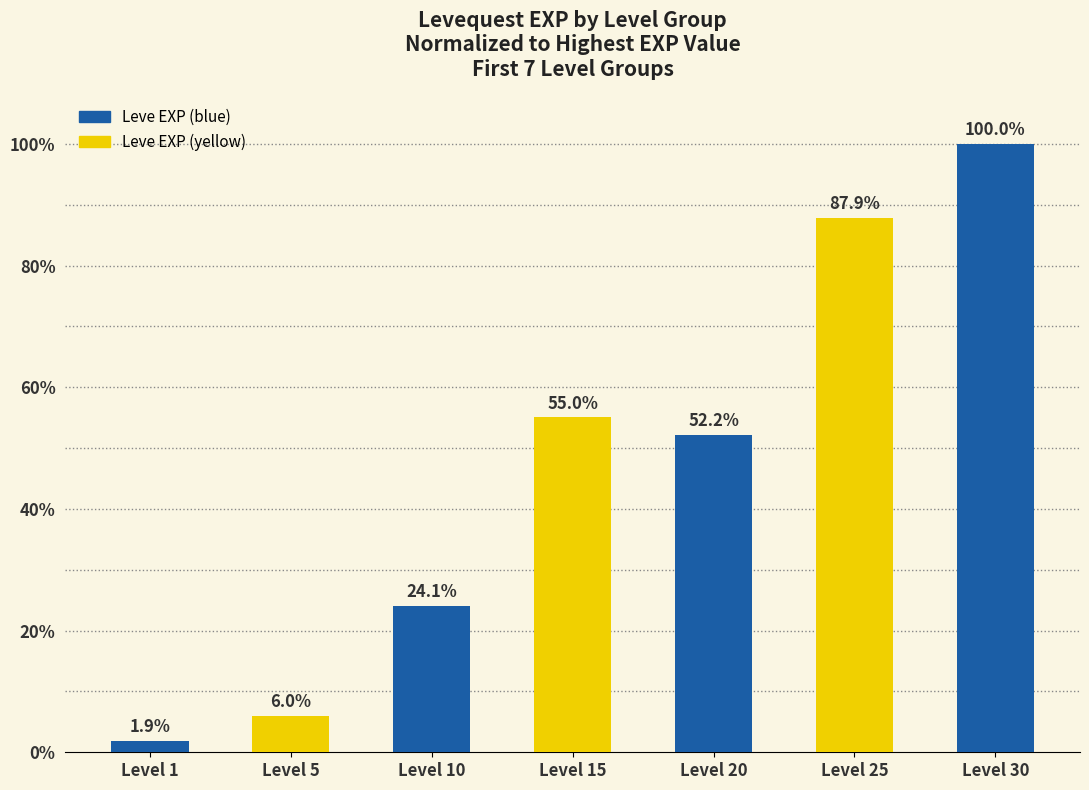

What is the ratio of the value at Level 30 to the value at Level 20?

1.9